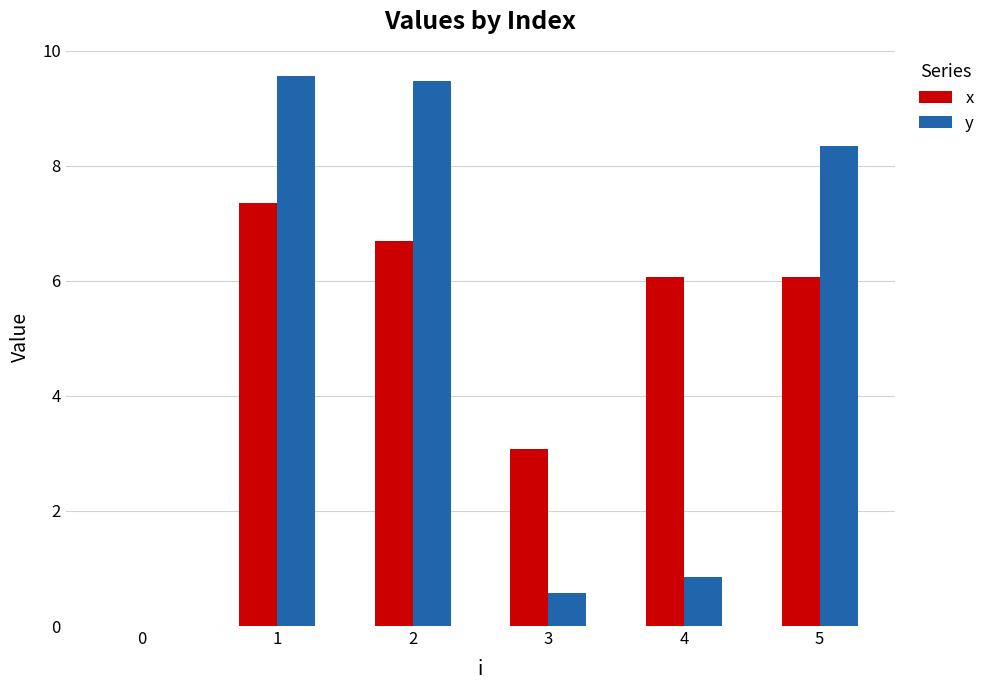

What is the sum of all y values?

28.8